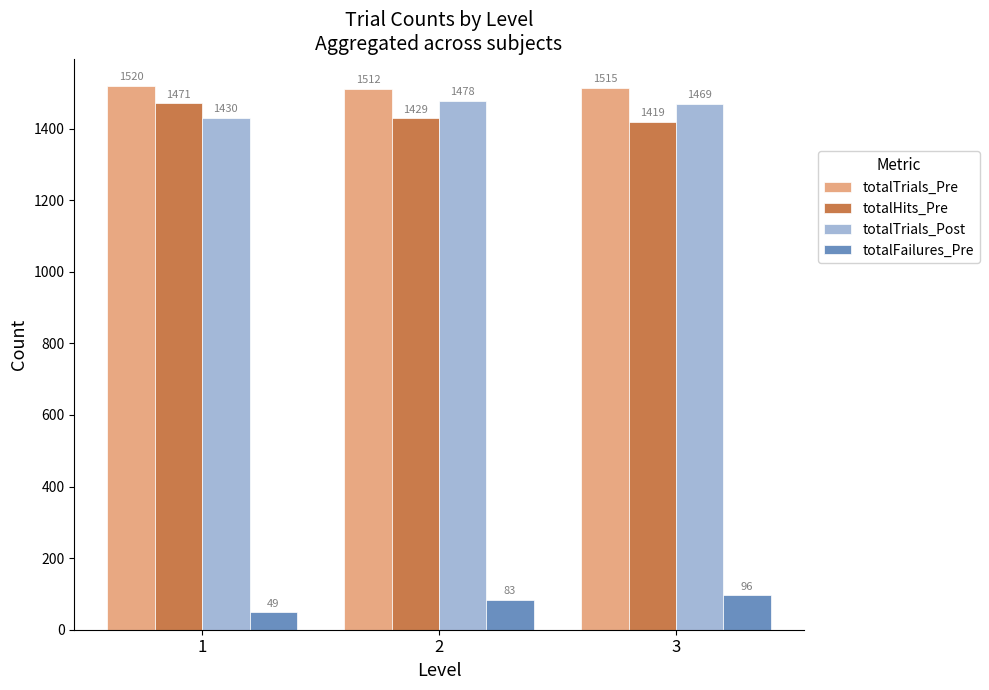

What is the spread (max minus min) of values at 1?

1471